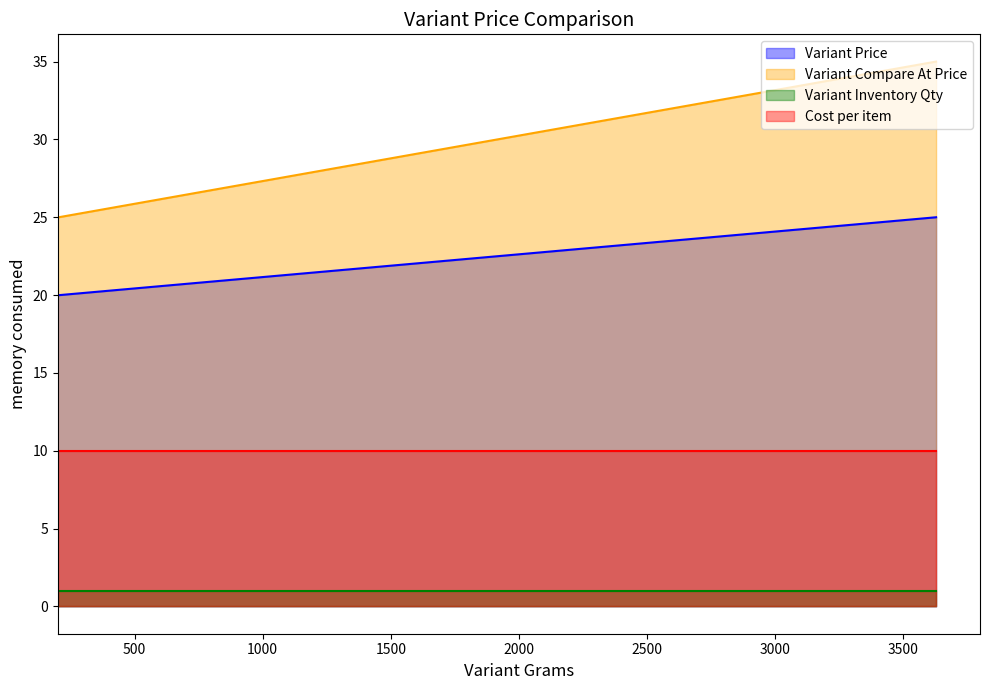

Which label corresponds to the smallest value in the chart?

3629